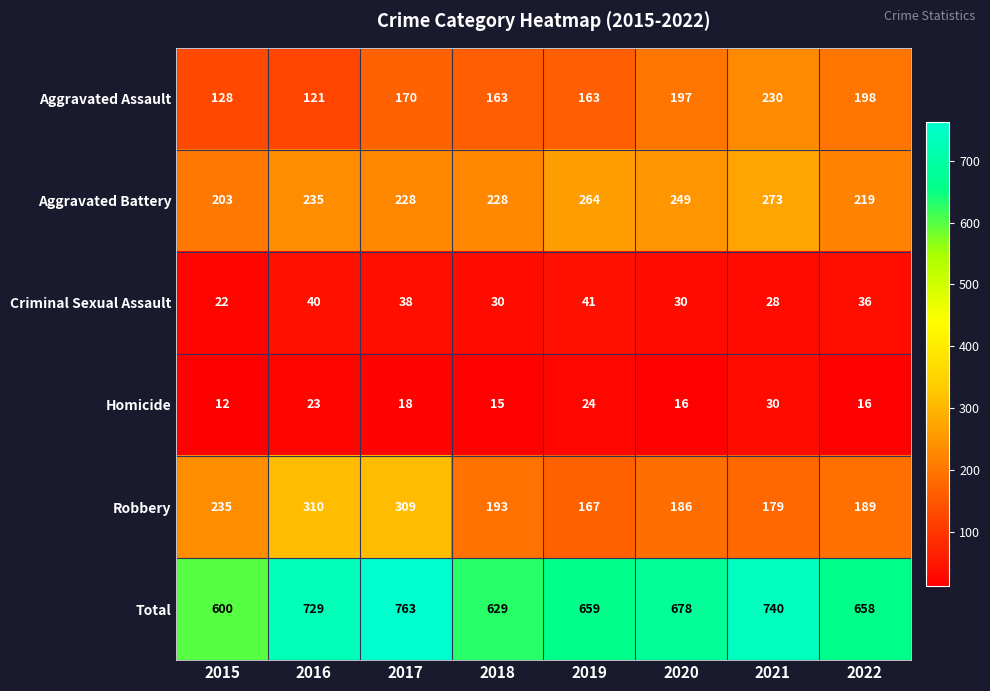

What is the average value of the Total series?

682